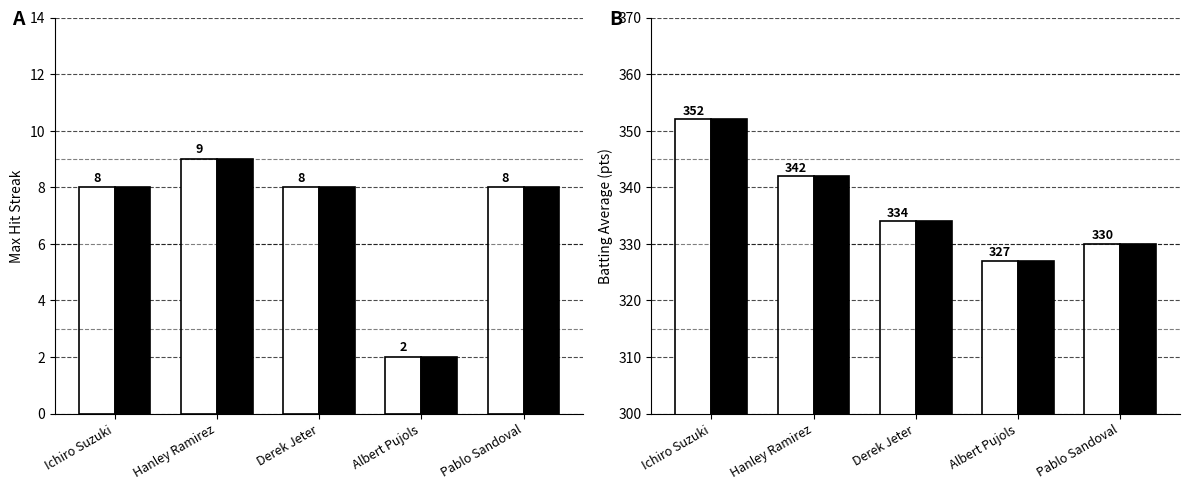

How many bars are there in total?

20